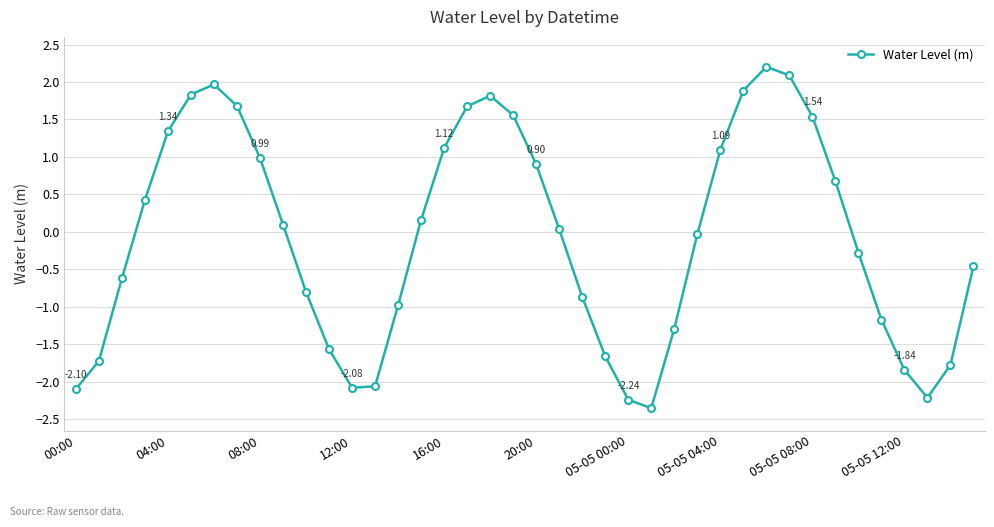

How many interior local valleys (lower than both neighbors) does the data have?

3